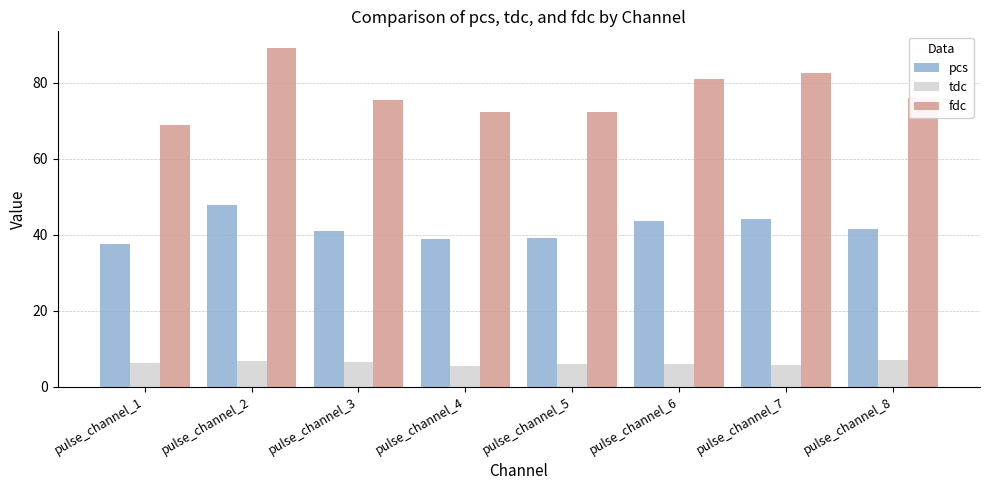

Rank the series by their maximum value, from highest to lowest.

fdc, pcs, tdc